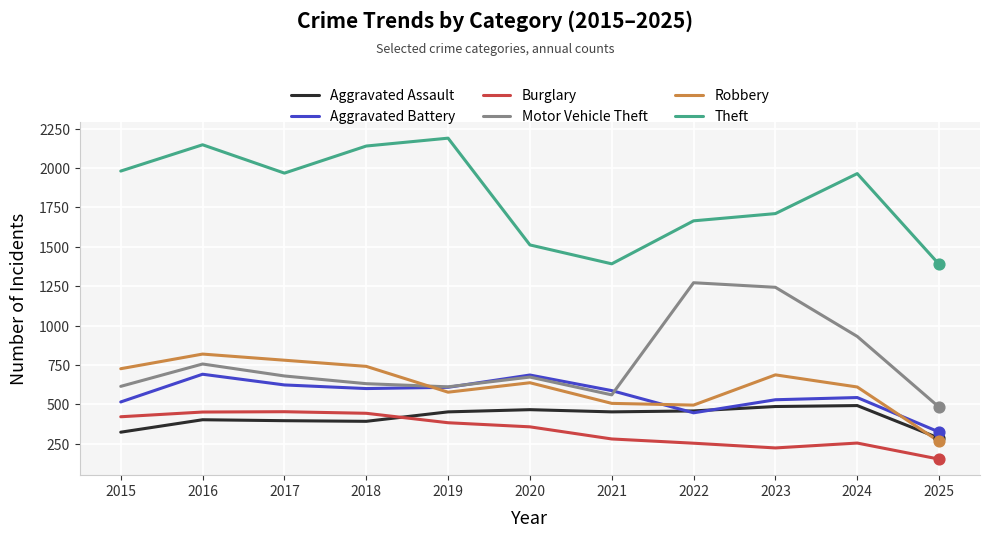

Between 2017 and 2021, which series saw the biggest shift?

Theft